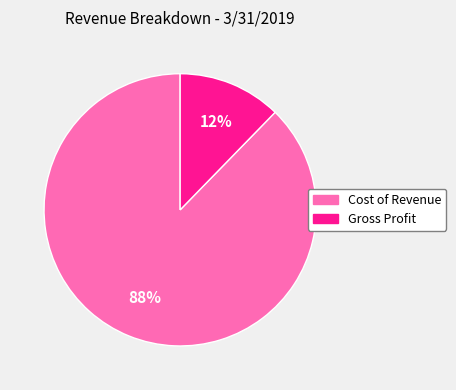

Combined, do Cost of Revenue and Gross Profit account for over 50%?

Yes